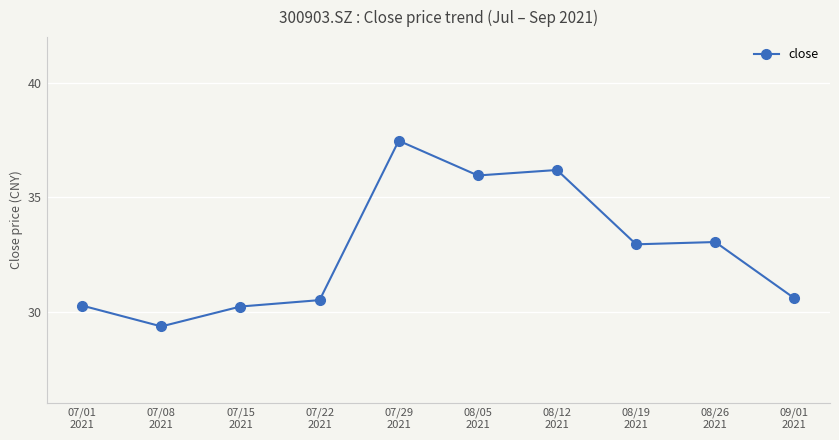

Which category has the lowest value across all series?

07/08
2021